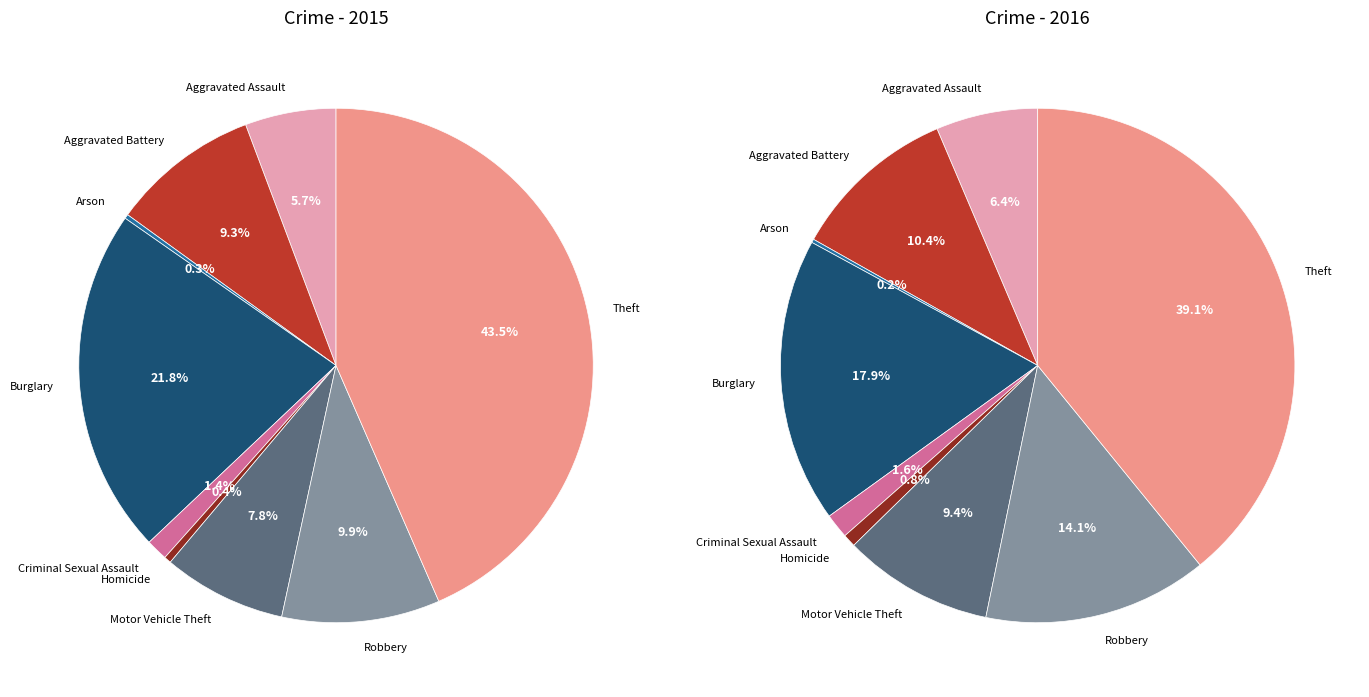

Which has a higher value, Theft or Motor Vehicle Theft?

Theft